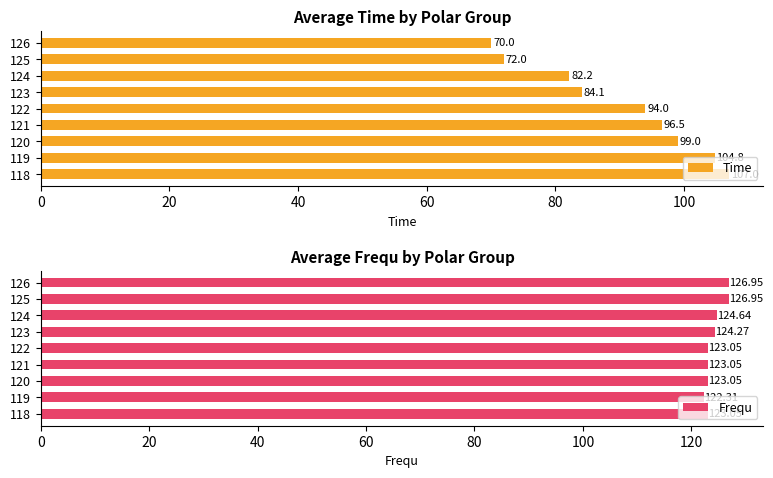

Which series has the largest total across all categories?

Frequ